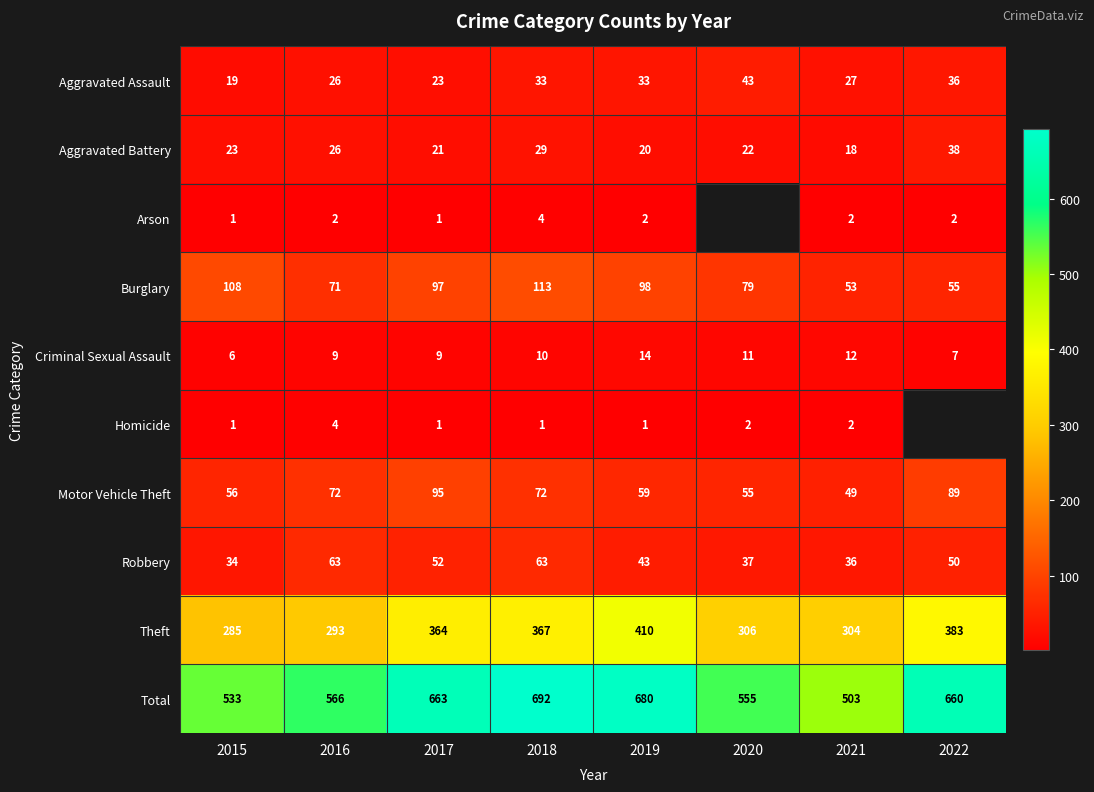

At which category is the sum across all series the highest?

2018